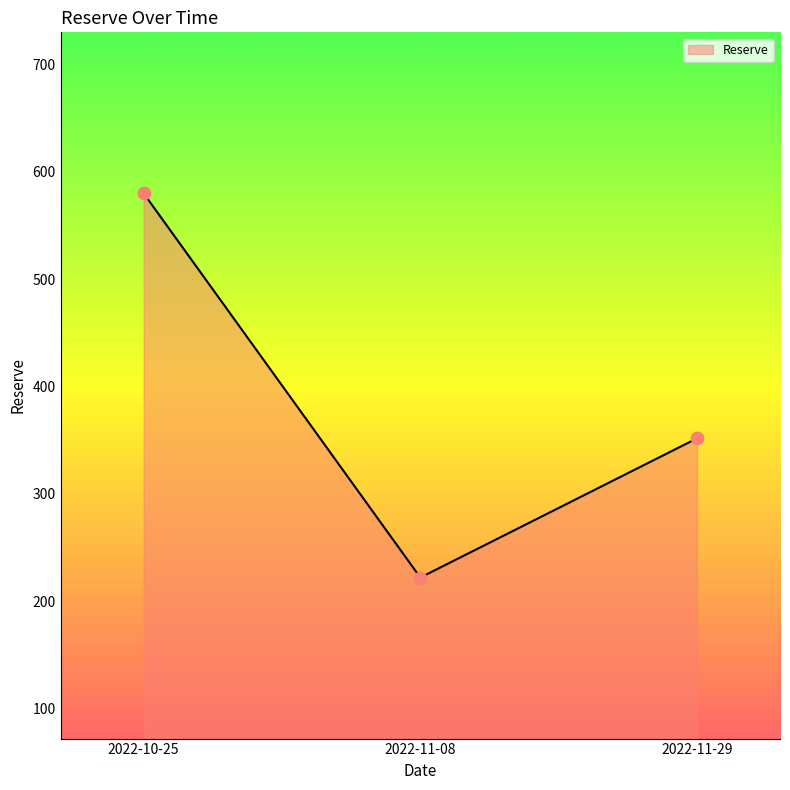

What is the change in value from 2022-10-25 to 2022-11-08?

-357.9